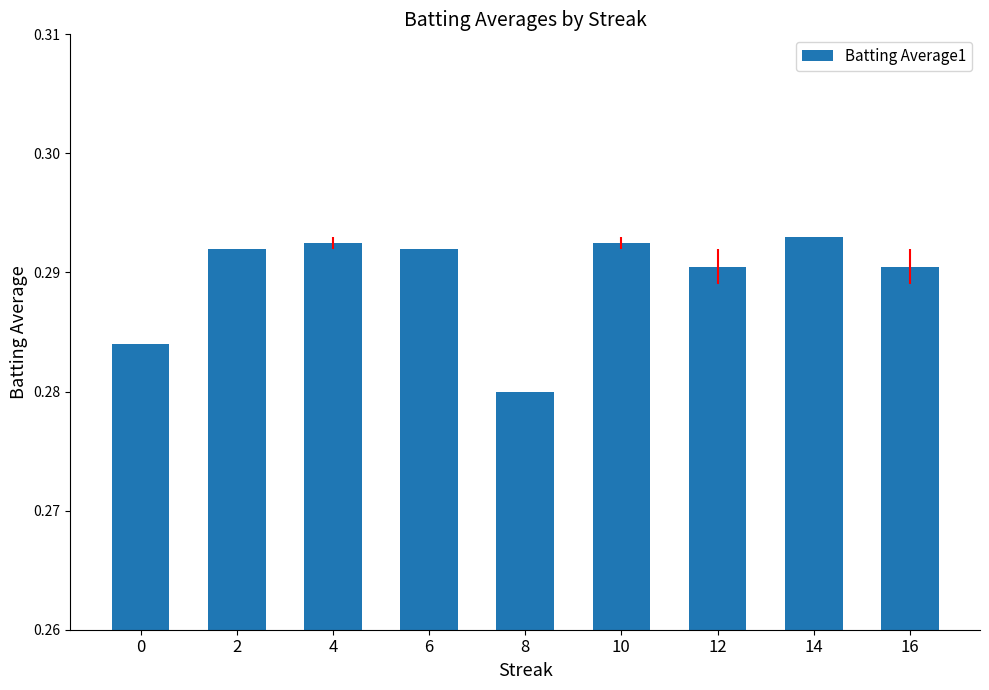

Which has a higher value, 10 or 8?

10